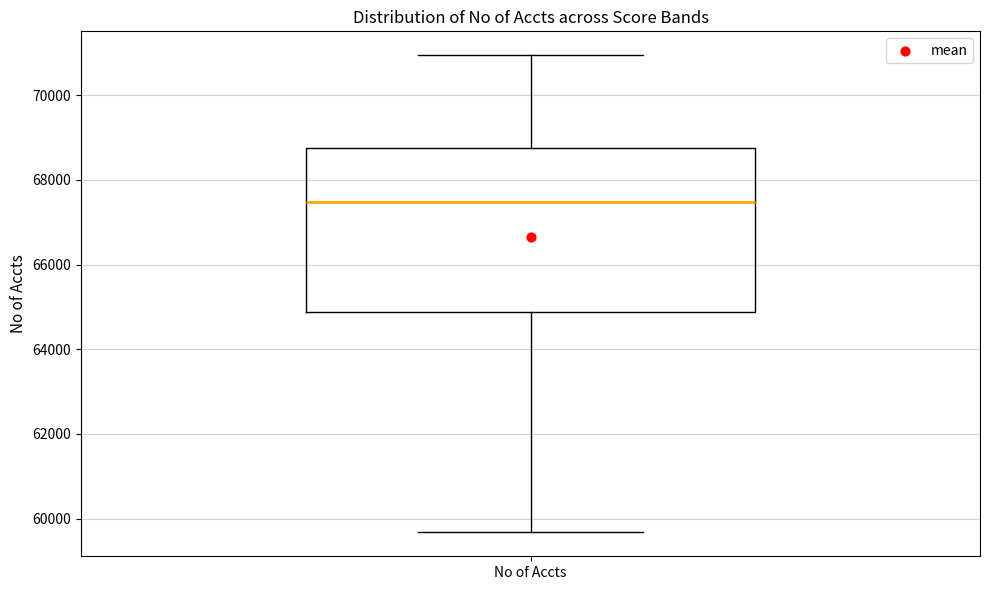

Read this box plot against the y-axis: the position of the median line, the range covered by the box, and the ends of both whiskers. The values are not printed on the chart, so give them approximately, as read against the axis.

median 67400, box 64800 to 68800, whiskers 59600 to 71000